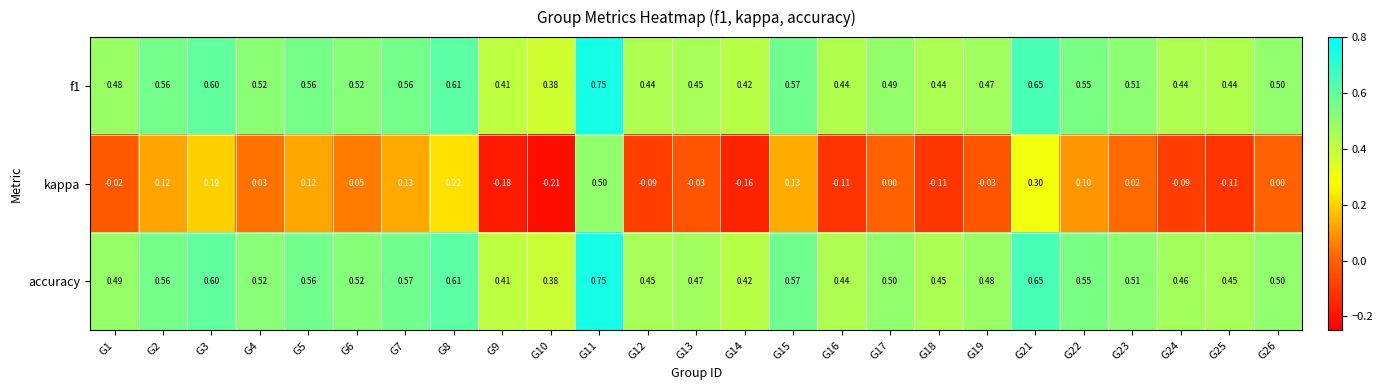

Which series has the widest spread of values?

kappa